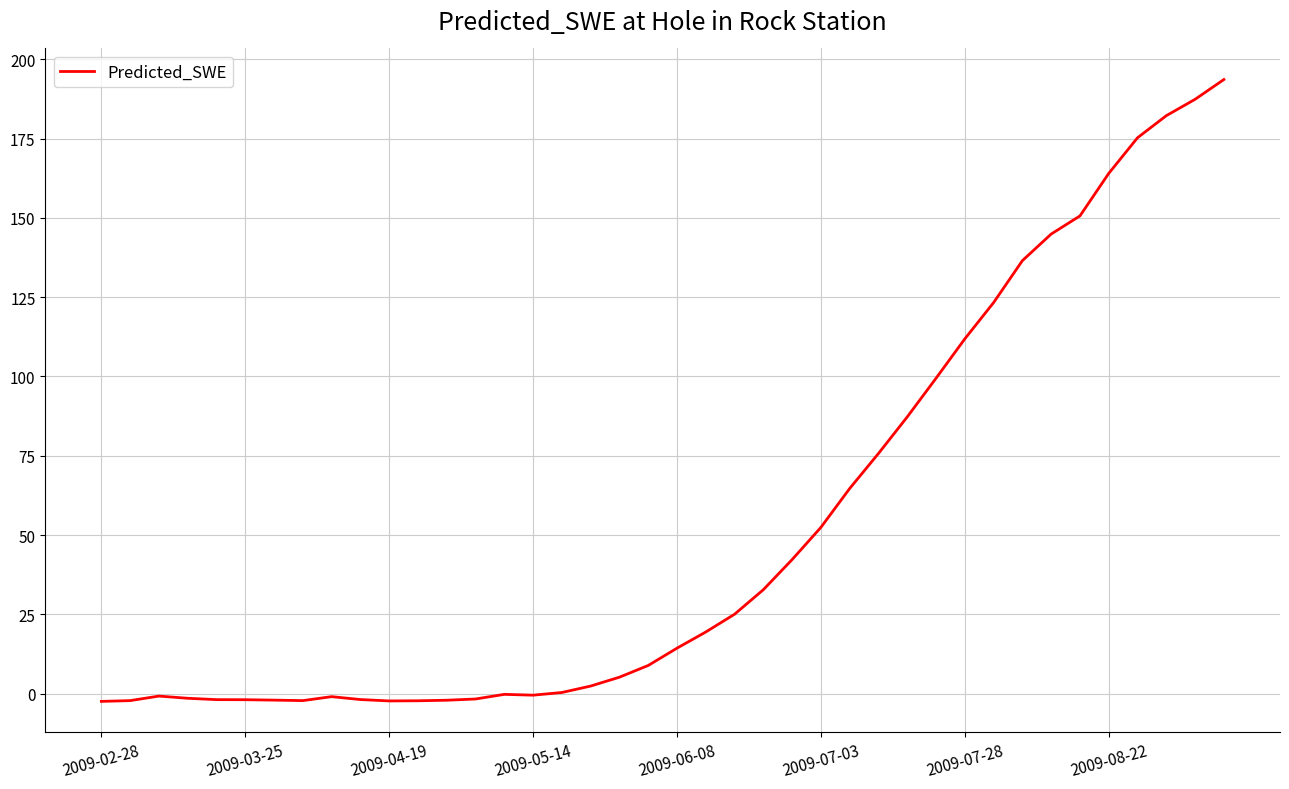

What is the difference between the maximum and minimum values?

196.0